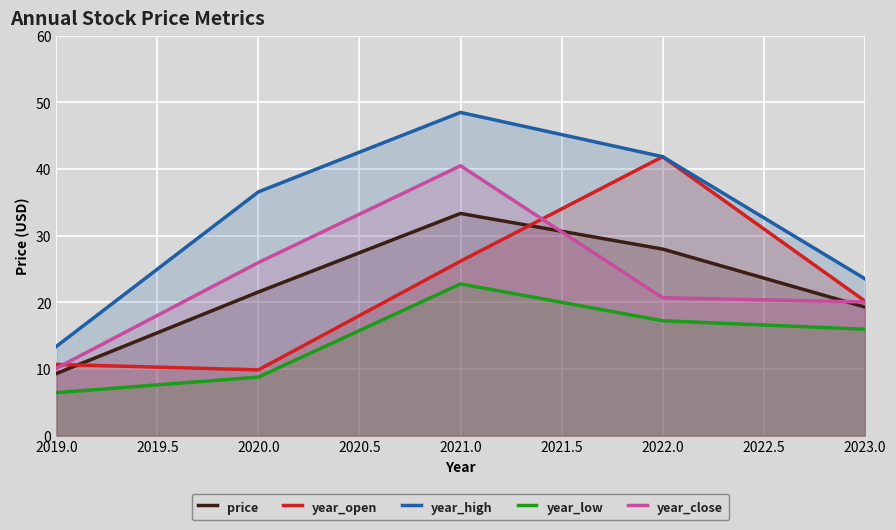

Where is the first local maximum for year_close?

2021.0